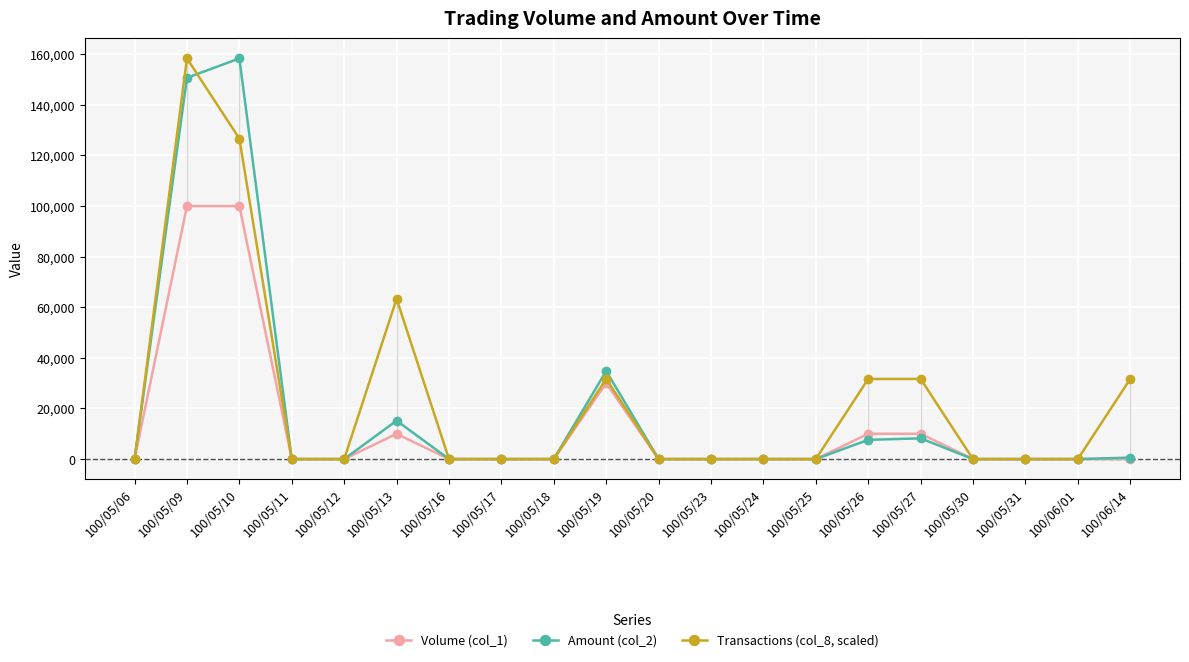

How many Transactions (col_8, scaled) values are between 0 and 31670?

17